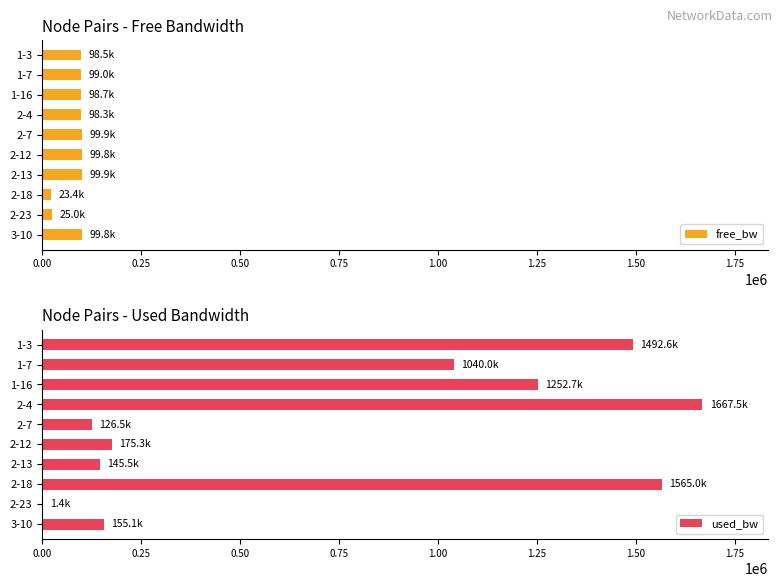

What value does the used_bw series have at 2-18?

1564975.0